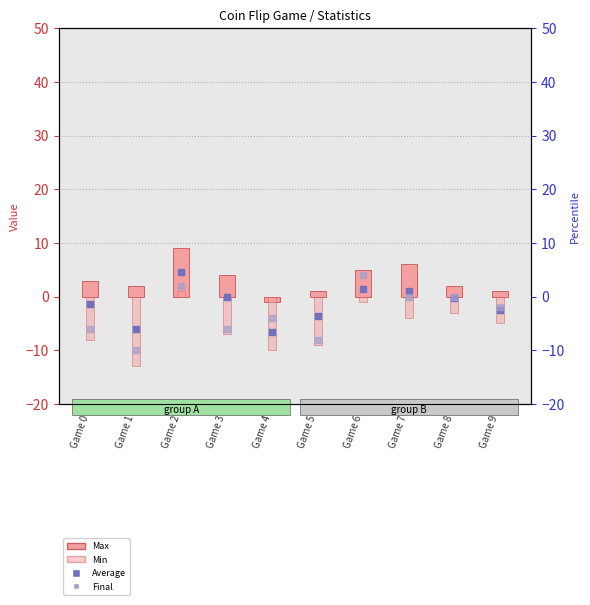

Which series has the largest Y range (max minus min)?

Min